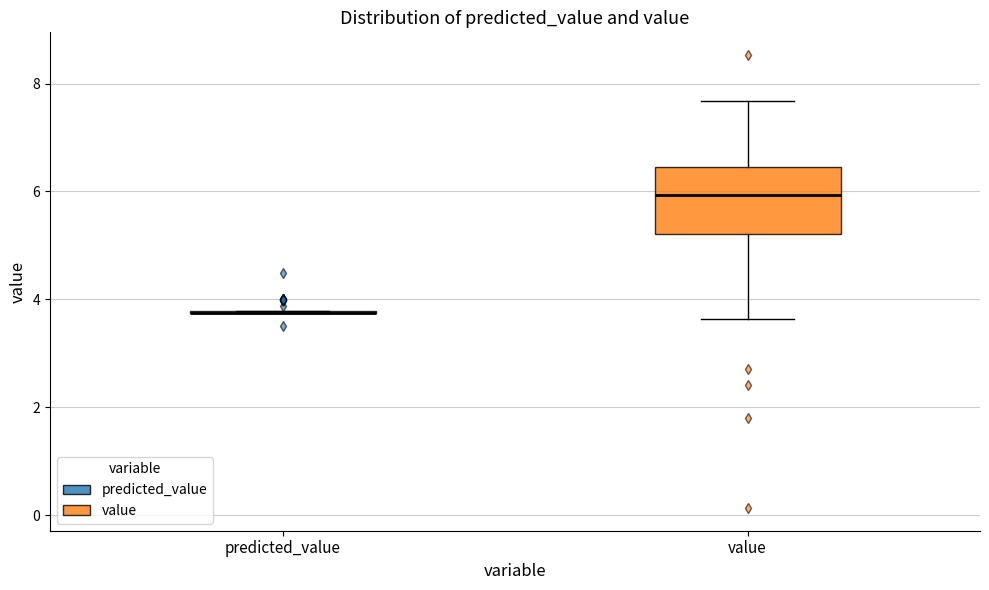

Reading left to right, transcribe this box plot: for each box, give where its median line is, the range the box spans, and where its two whiskers end, as read against the y-axis. The values are not printed on the chart, so give them approximately, as read against the axis.

predicted_value: box collapsed to a line at 3.8, whiskers 3.8 to 3.8
value: median 6.0, box 5.2 to 6.4, whiskers 3.6 to 7.6